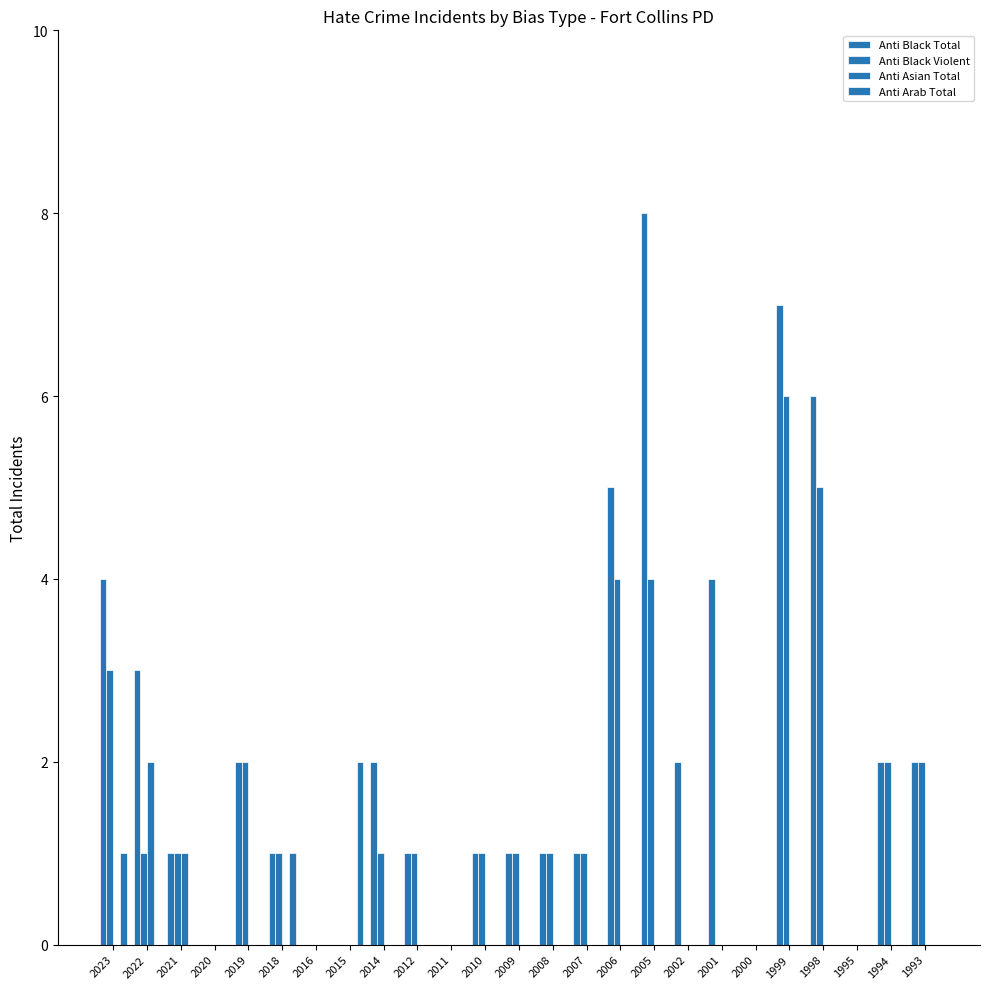

At which label does Anti Black Total reach its minimum?

2020